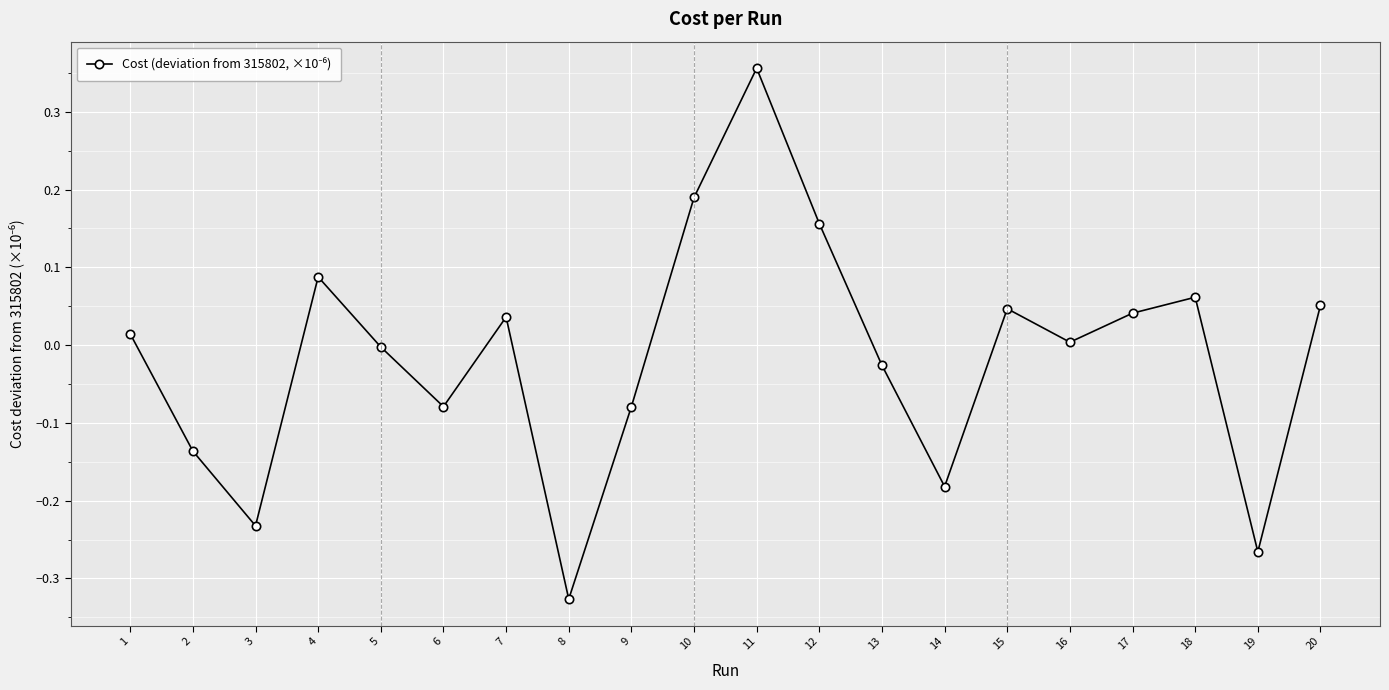

How many points are lower than both their immediate neighbors (excluding endpoints)?

6